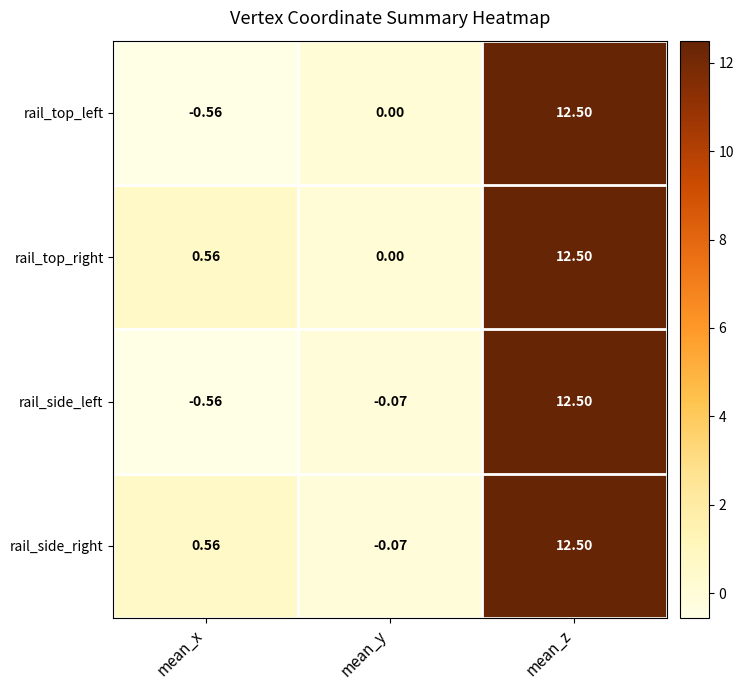

Which category has the lowest value across all series?

mean_x